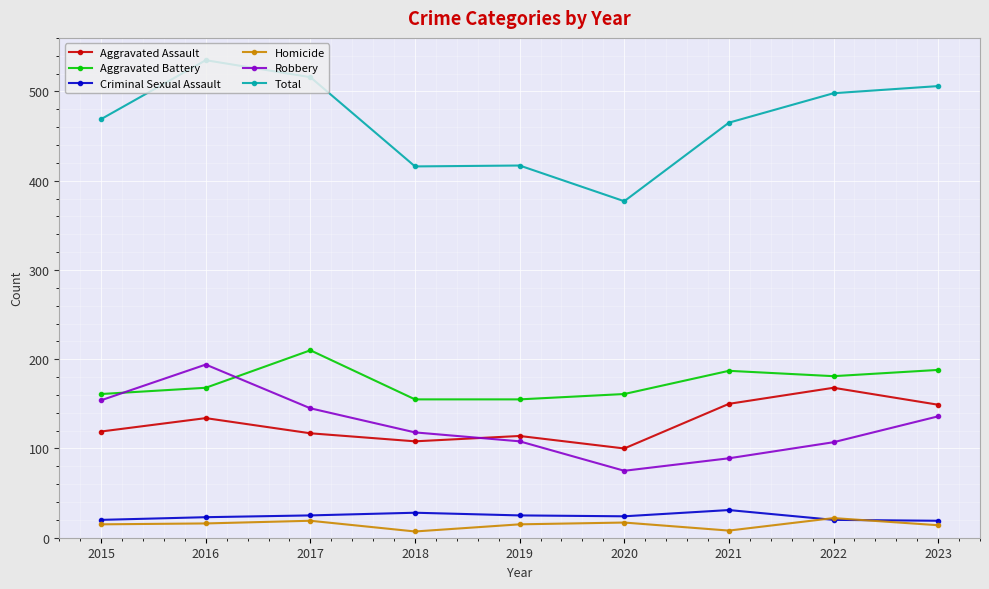

Where is the first local maximum for Aggravated Battery?

2017